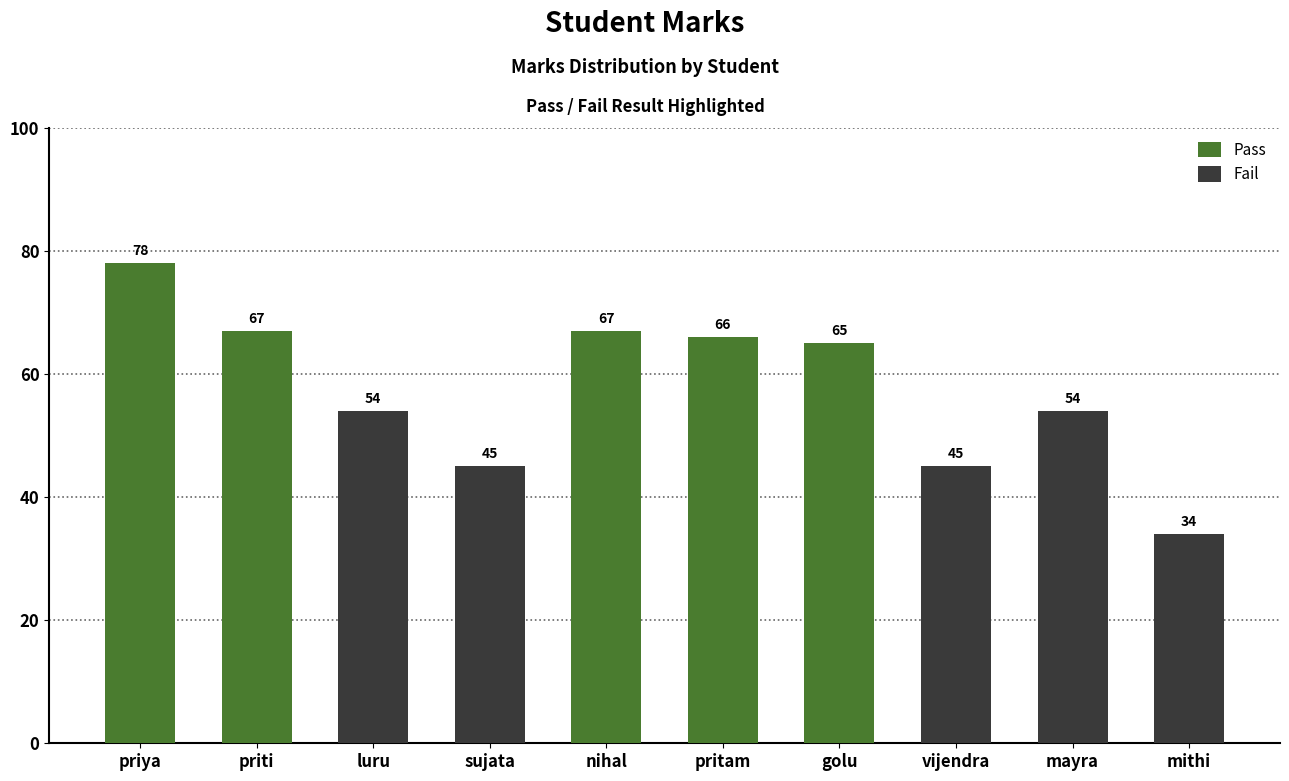

What is the difference between the values at pritam and mithi?

32